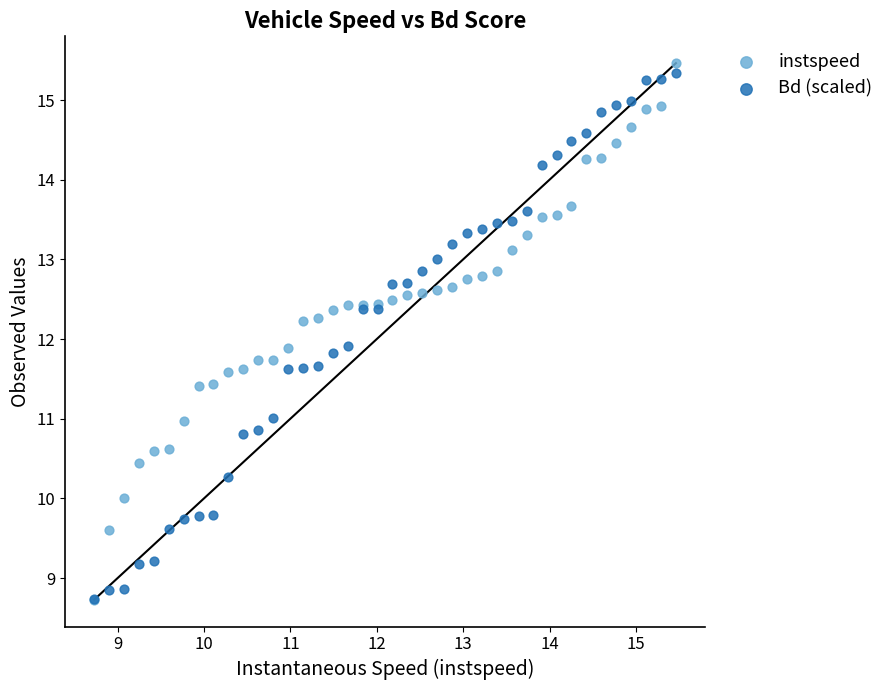

What are all the series names shown in the legend?

instspeed, Bd (scaled)